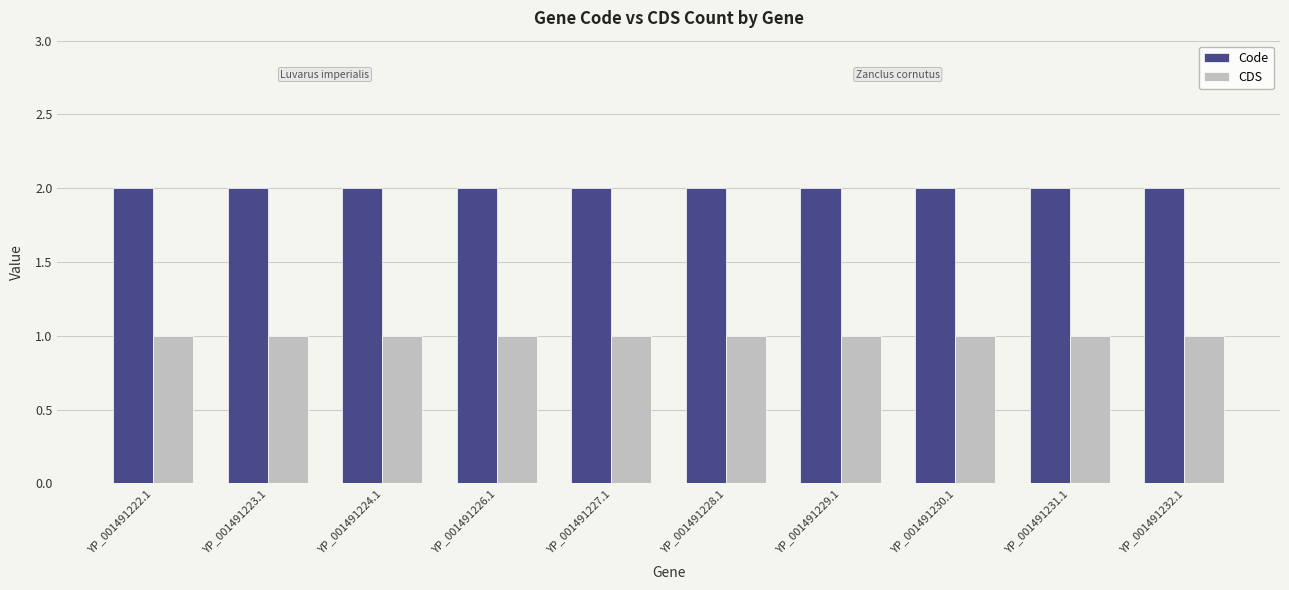

Does the chart contain stacked bars?

No